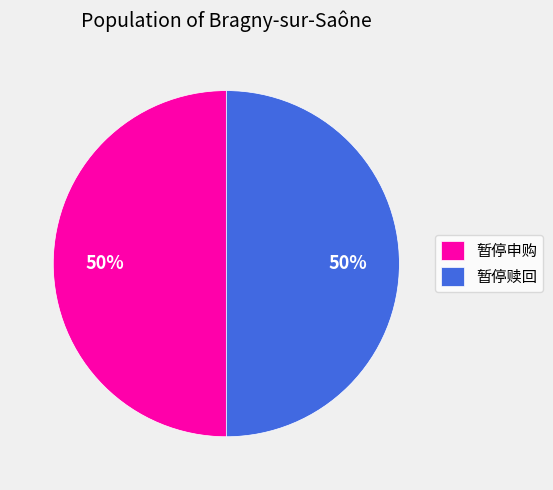

True or false: 暂停申购 accounts for 39% of the total.

False